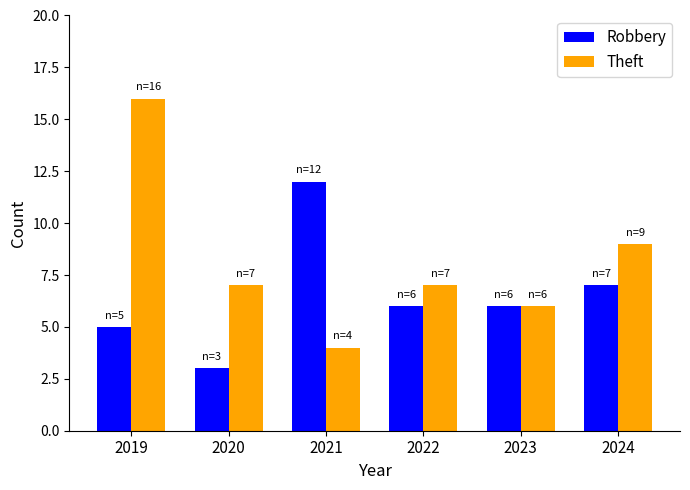

What are all the series names shown in the legend?

Robbery, Theft